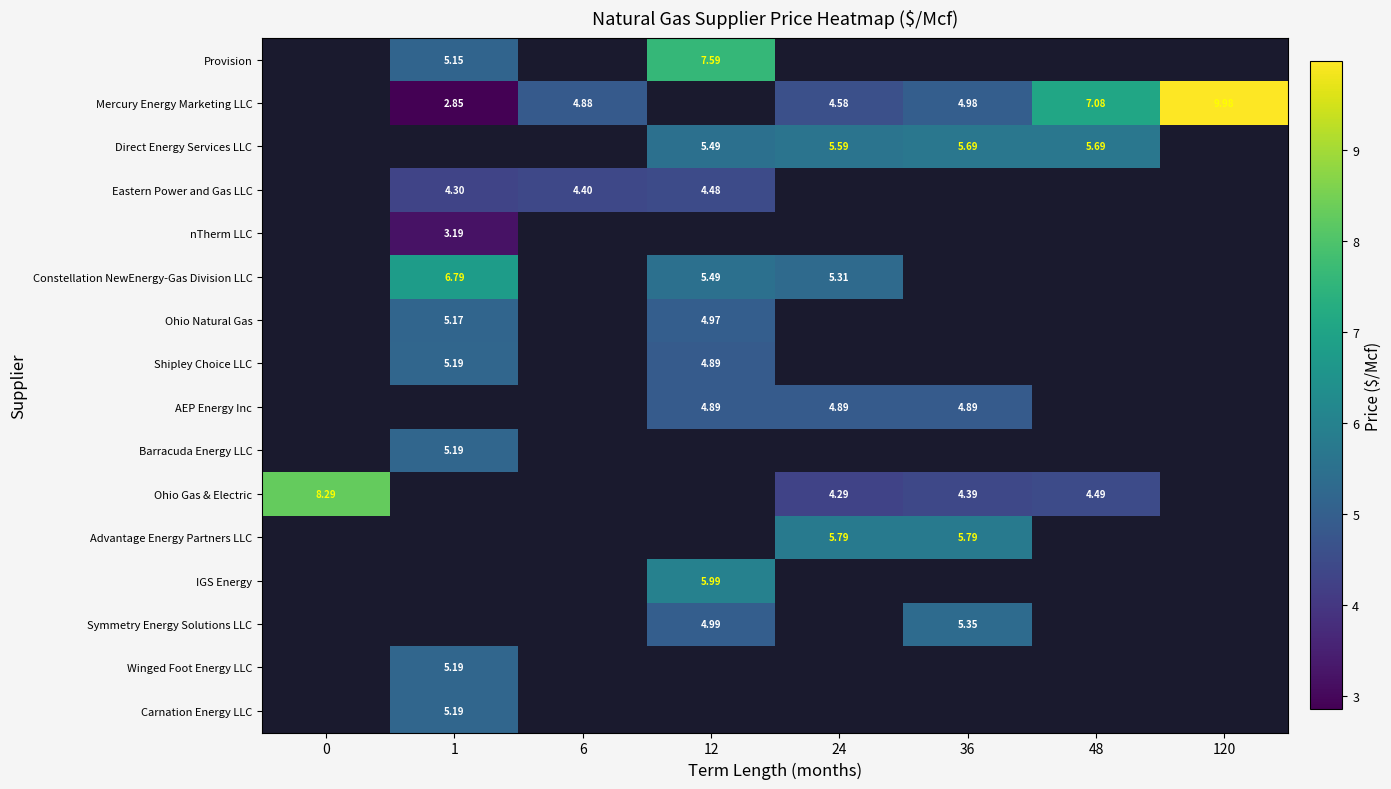

Is it true that AEP Energy Inc equals 1.7 at 12?

False